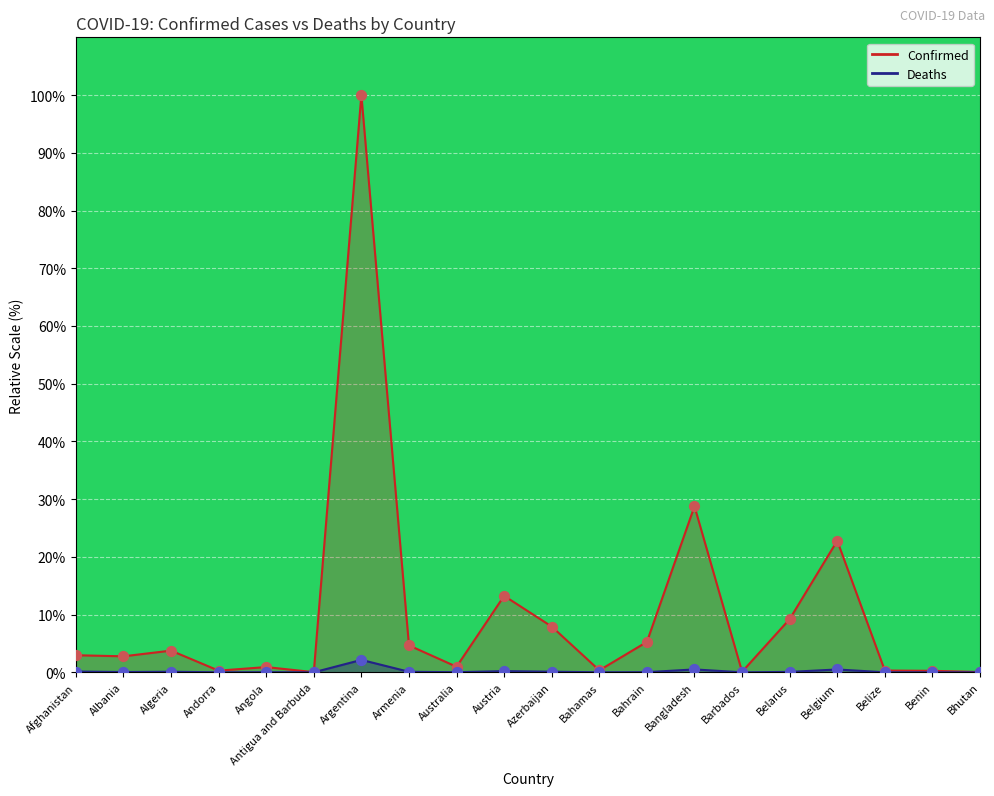

Is the value of Deaths at Benin greater than the value of Confirmed at Bahamas?

No